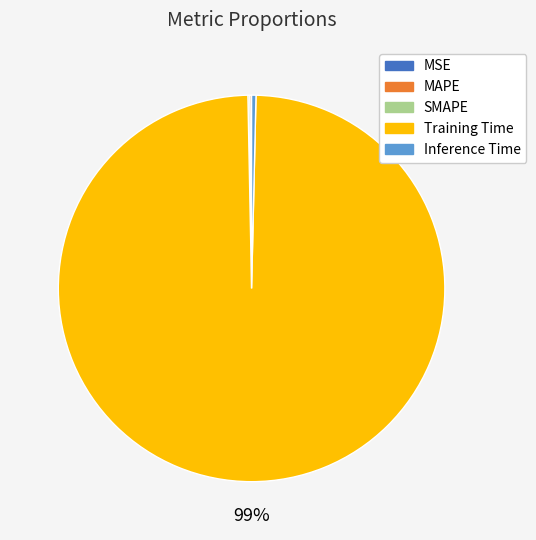

The Inference Time slice represents 0% of the pie. True or false?

True